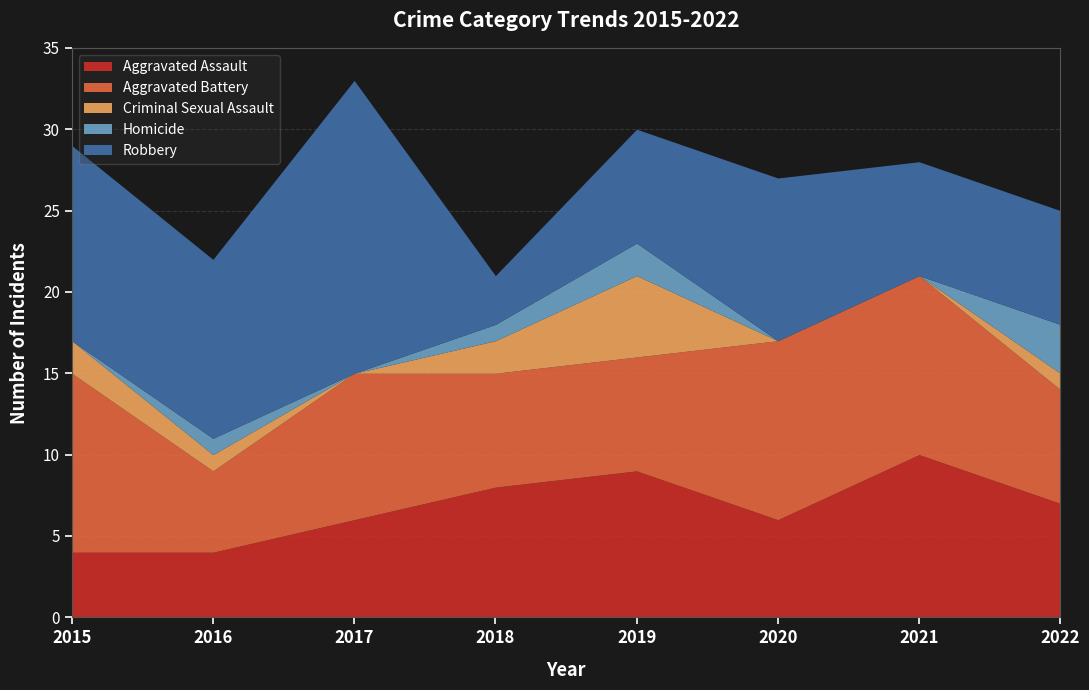

True or false: Robbery and Criminal Sexual Assault intersect in this chart.

False